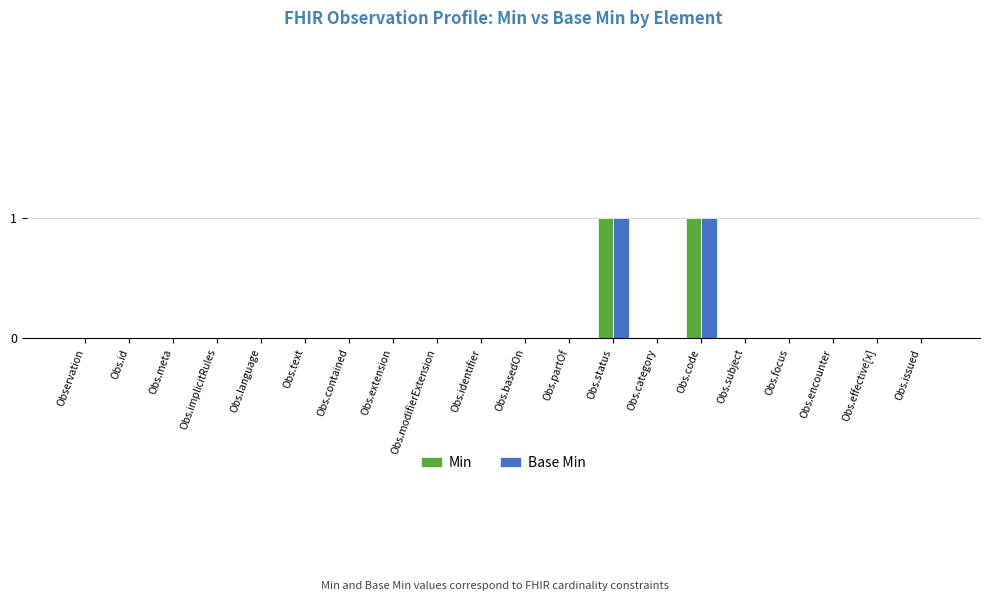

The Base Min series shows 1 at Obs.contained. True or false?

False